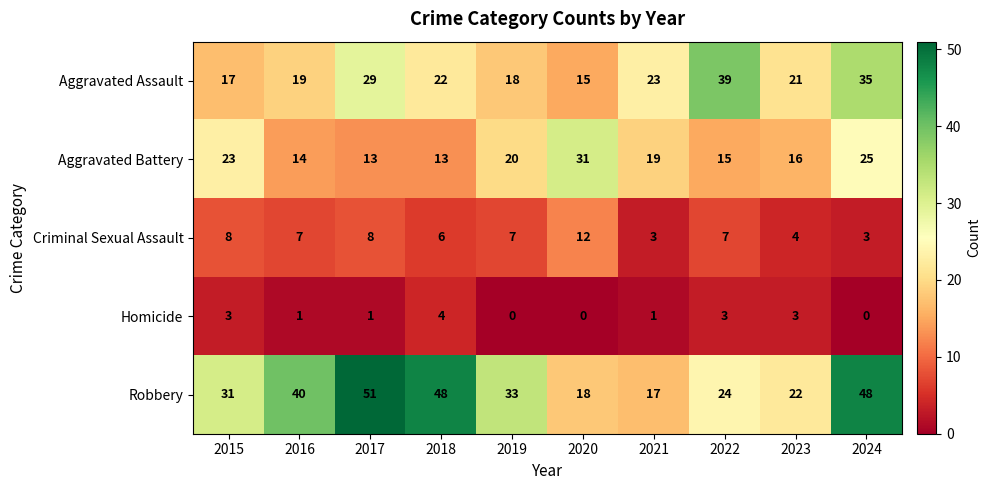

True or false: Aggravated Battery has a value of 15 at 2022.

True